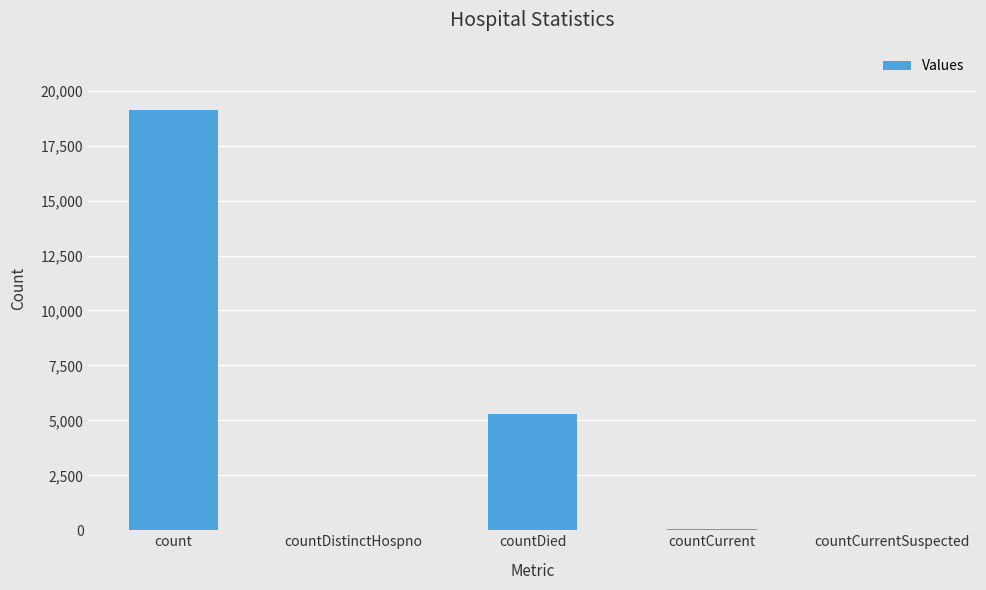

Are the bars grouped side by side (vs. stacked)?

No